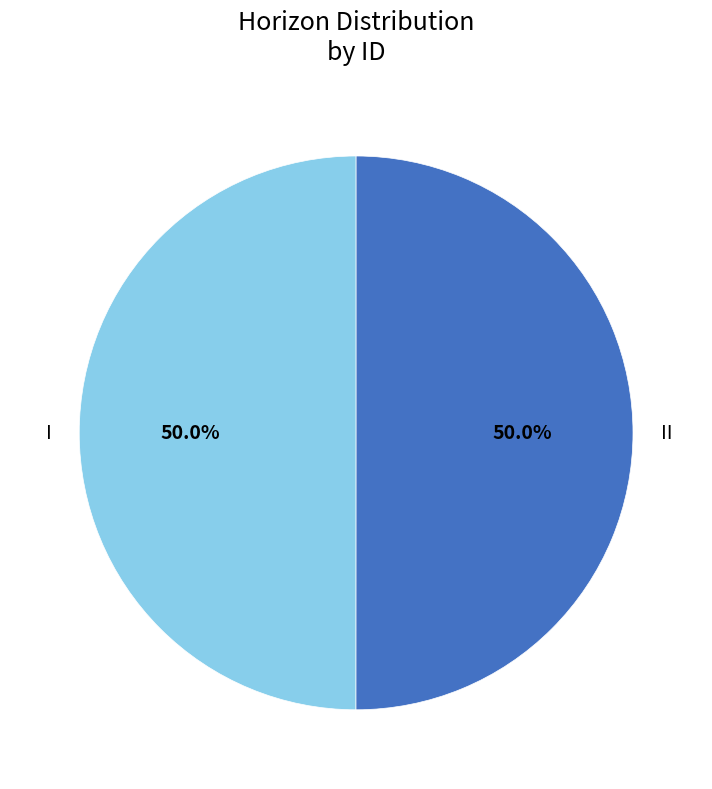

True or false: I accounts for 42% of the total.

False